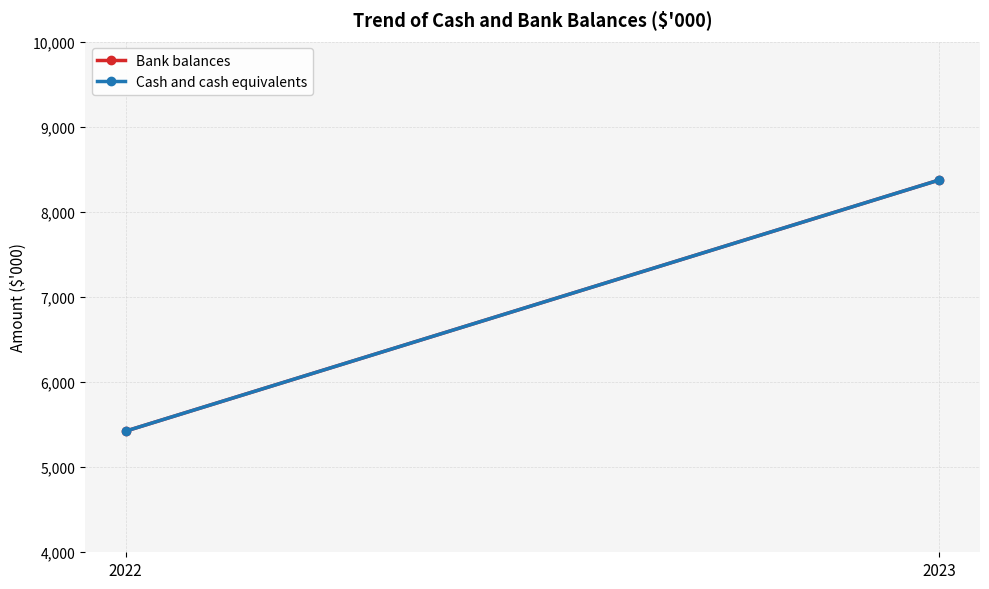

What is the lowest value of the Bank balances series?

5423